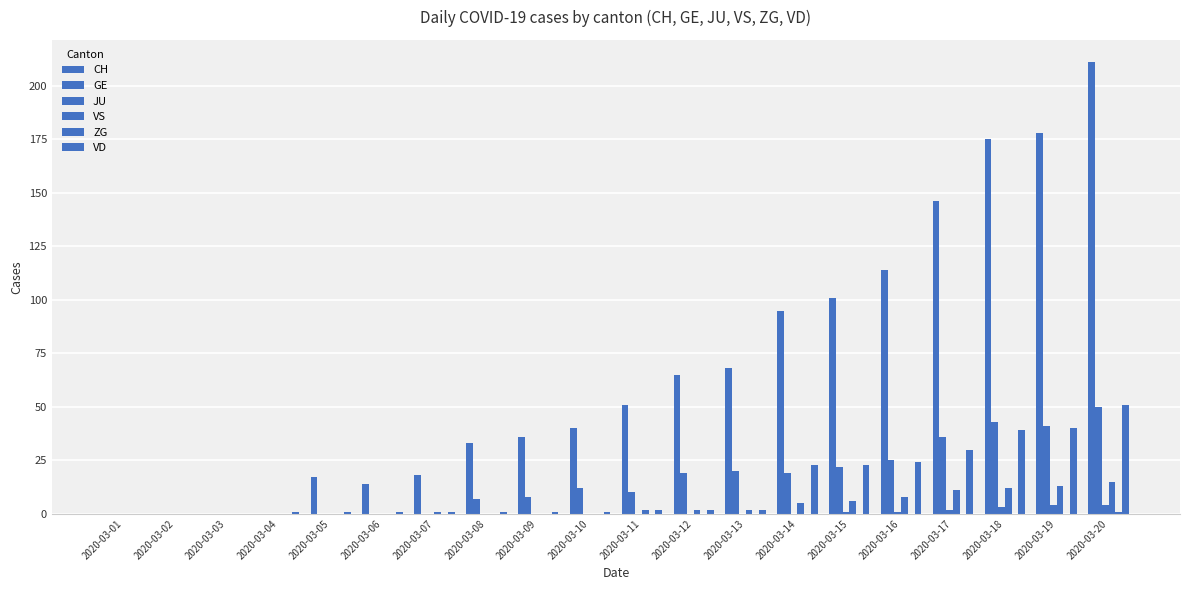

How many series are shown in this chart?

6